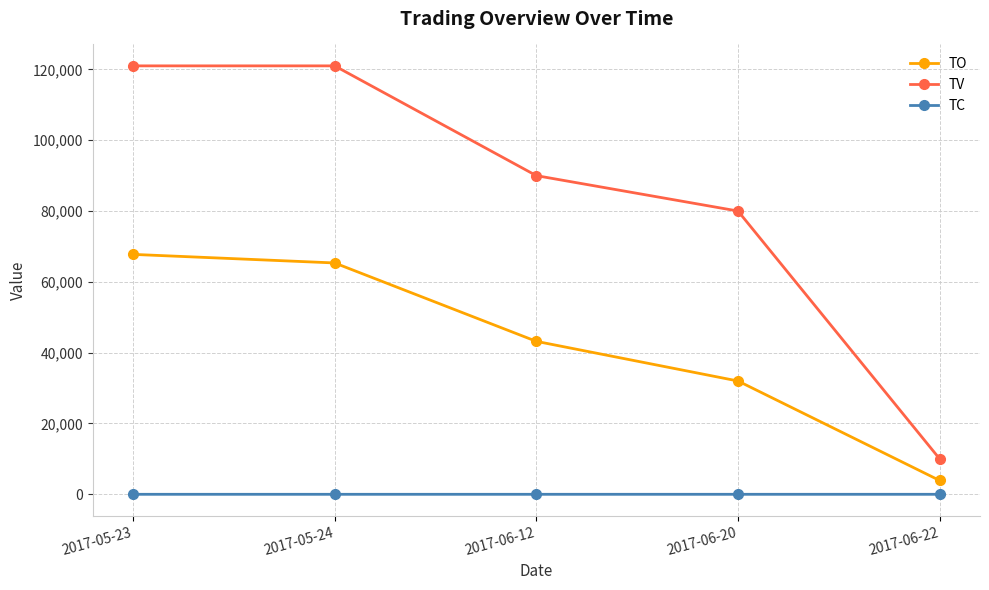

Which series has the widest spread of values?

TV